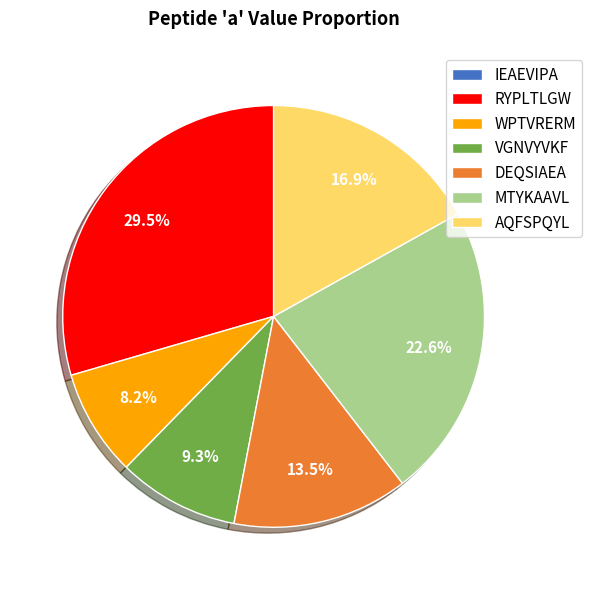

Does DEQSIAEA represent more than half of the total?

No